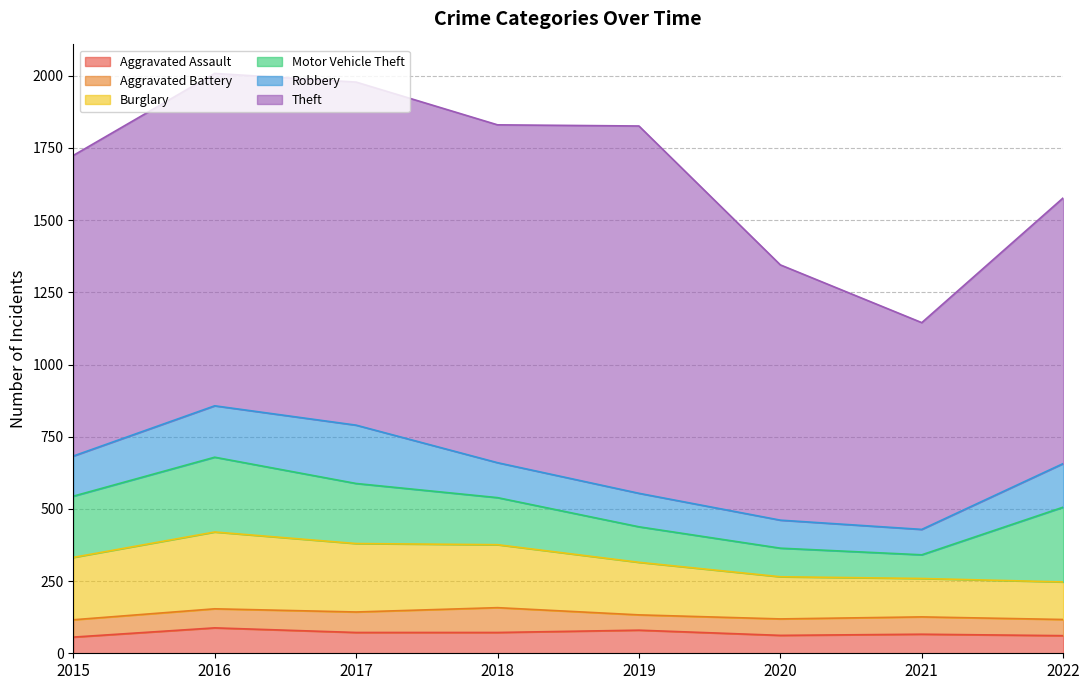

True or false: Aggravated Battery has more than 0 interior local peaks.

True